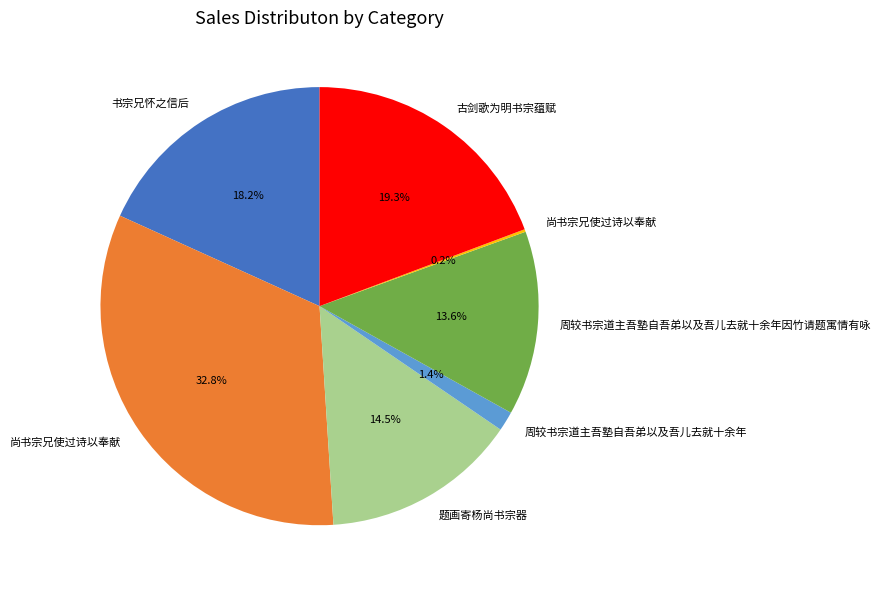

Is there any slice that represents more than half of the pie?

No